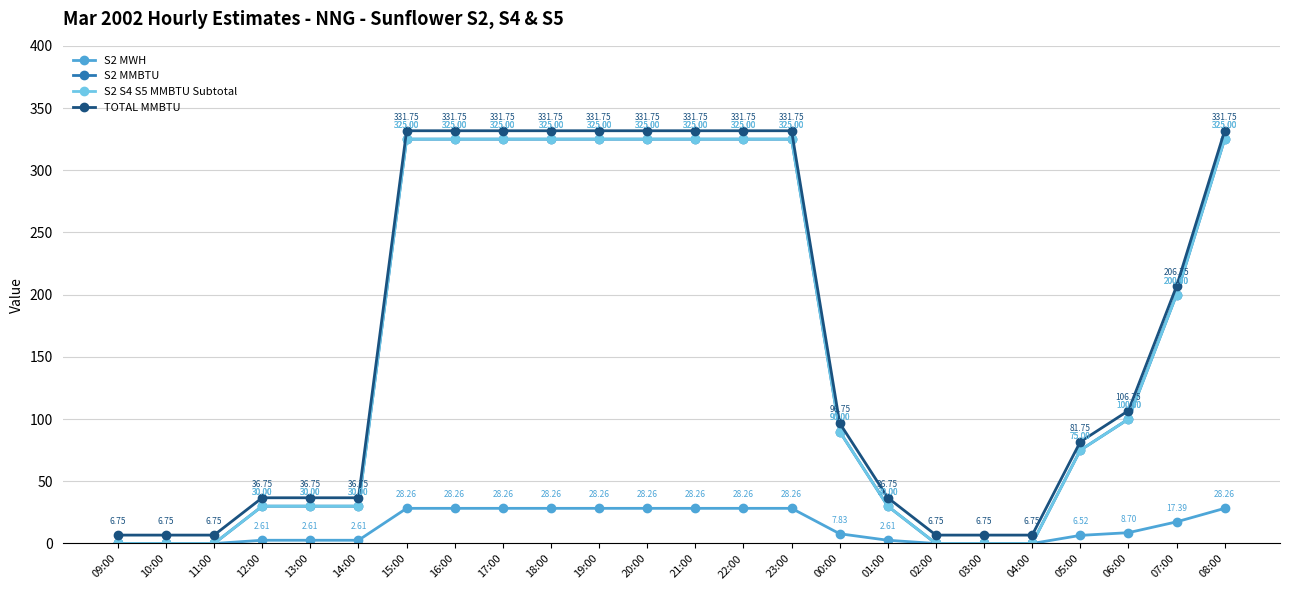

What is the label of the 10th point from the right?

23:00